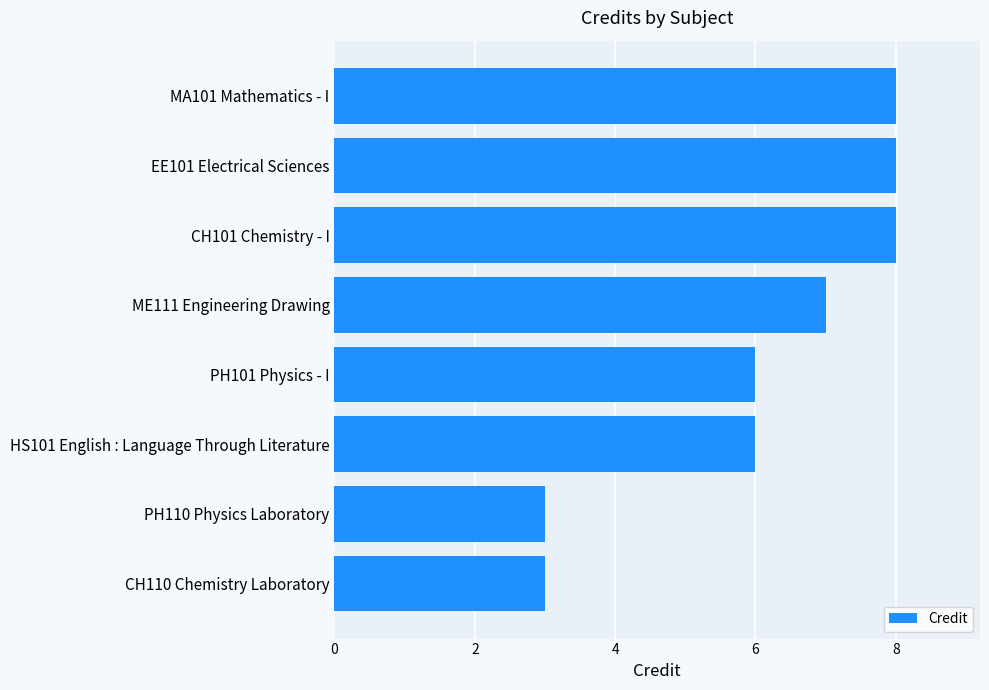

What is the minimum value shown in the chart?

3